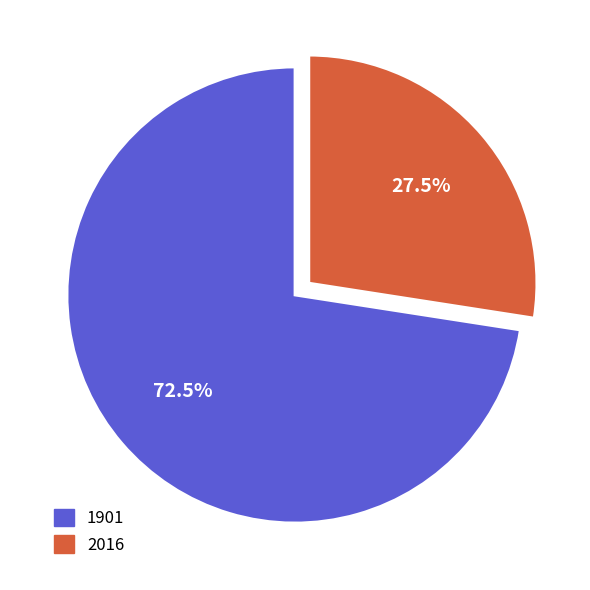

To the nearest percent, what is the average slice percentage?

50%